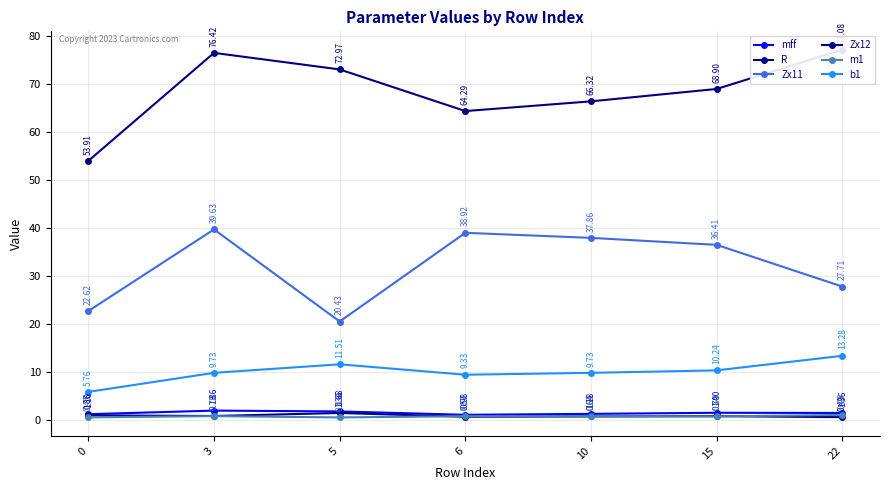

Reading left to right, extract all data points from this chart.

mff: 1.1	1.9	1.7	1.0	1.2	1.4	1.4
R: 0.9	0.7	1.4	0.6	0.6	0.7	0.5
Zx11: 22.6	39.6	20.4	38.9	37.9	36.4	27.7
Zx12: 53.9	76.4	73.0	64.3	66.3	68.9	77.1
m1: 0.4	0.7	0.4	0.7	0.7	0.6	0.9
b1: 5.8	9.7	11.5	9.3	9.7	10.2	13.3